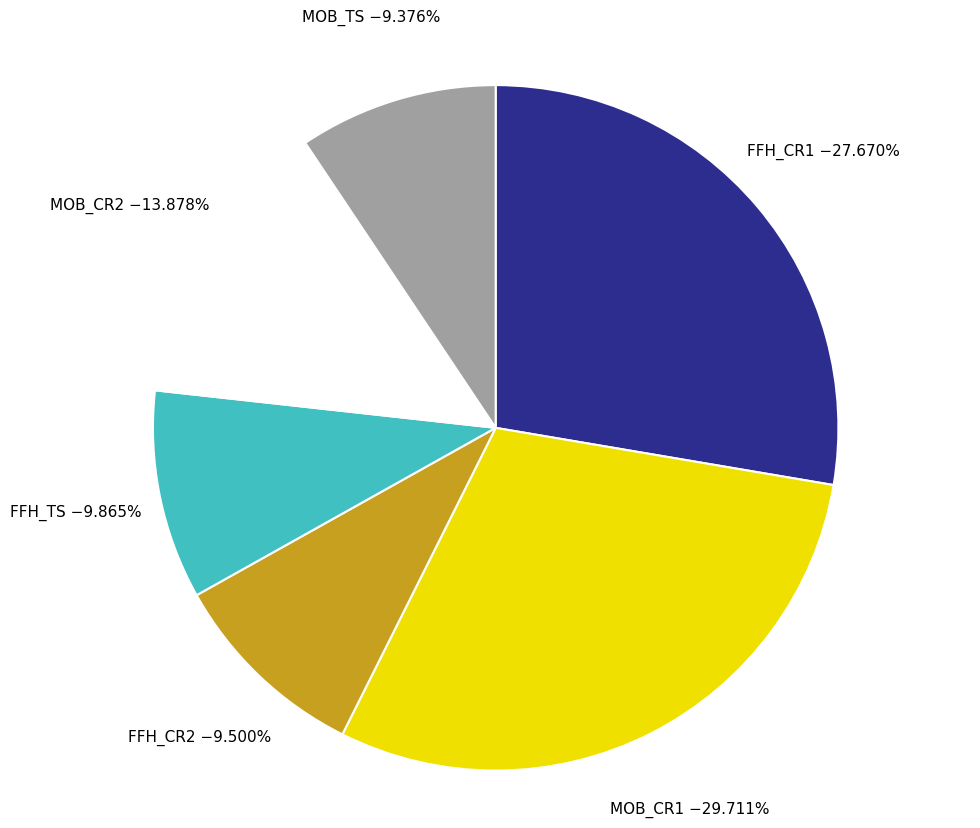

Does any single category account for the majority?

No